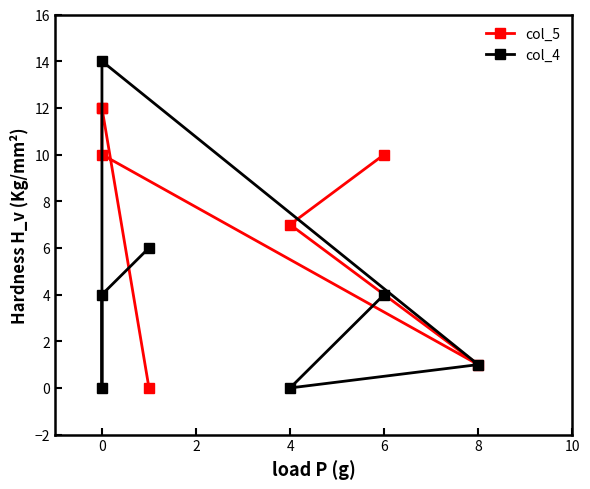

At how many categories does at least one series exceed 3?

6